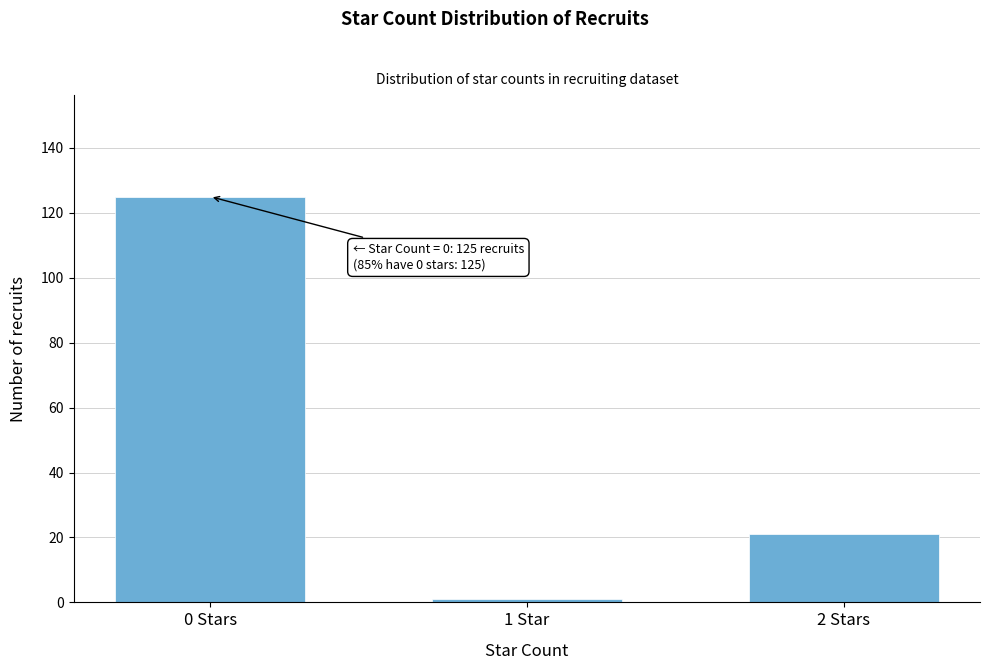

Reading right to left, what are all the values shown in this chart?

2 Stars=21	1 Star=1	0 Stars=125